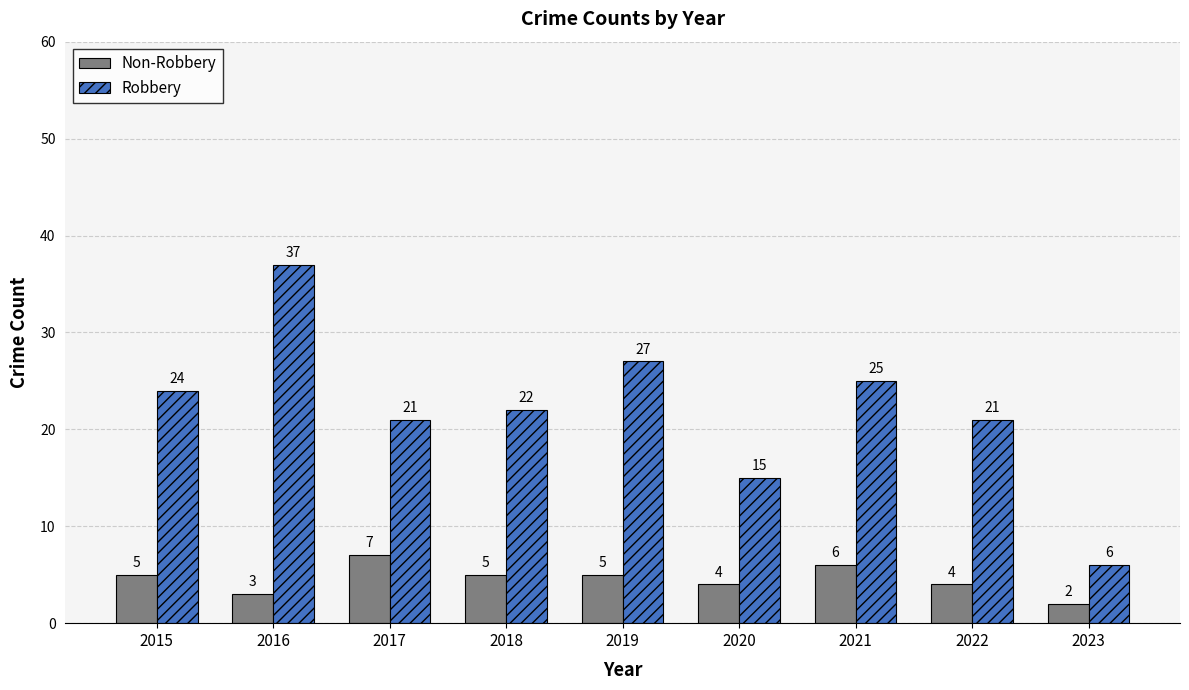

What is the value of the Non-Robbery bar at the 1st from the left?

5